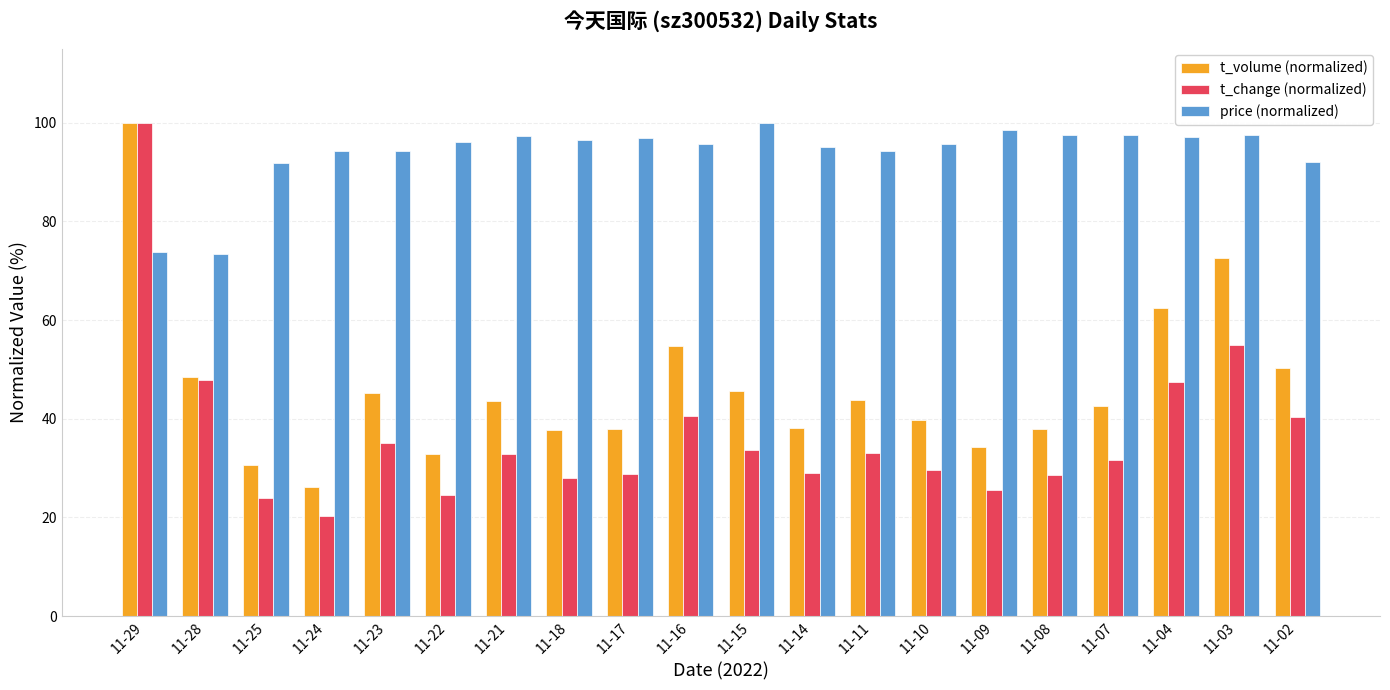

What is the sum of all t_change (normalized) values?

736.2